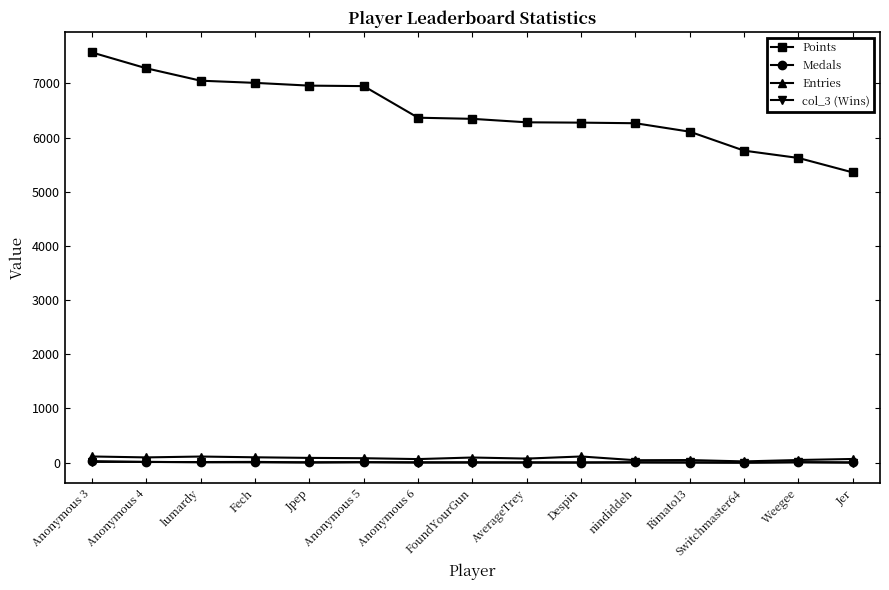

How many distinct data groups are displayed?

4